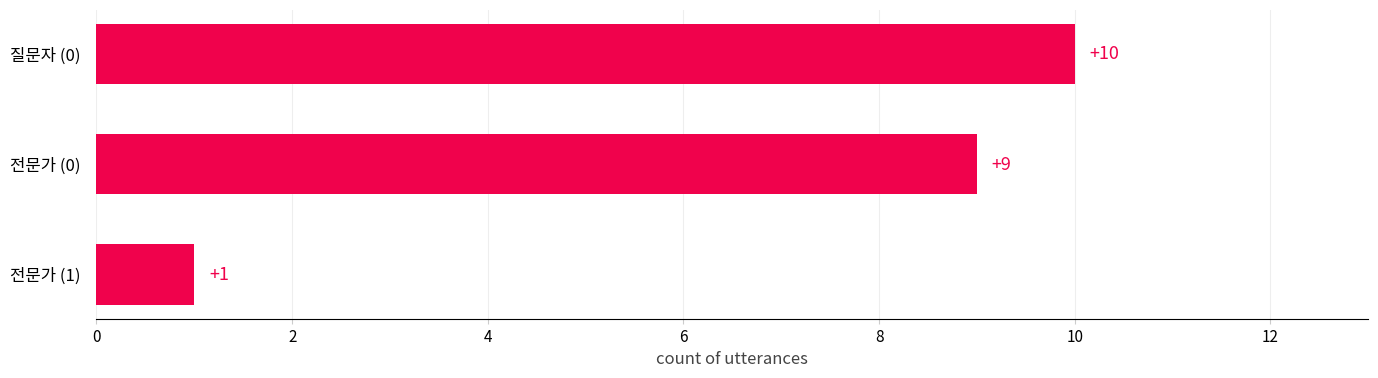

The value at 질문자 (0) is 3. True or false?

False